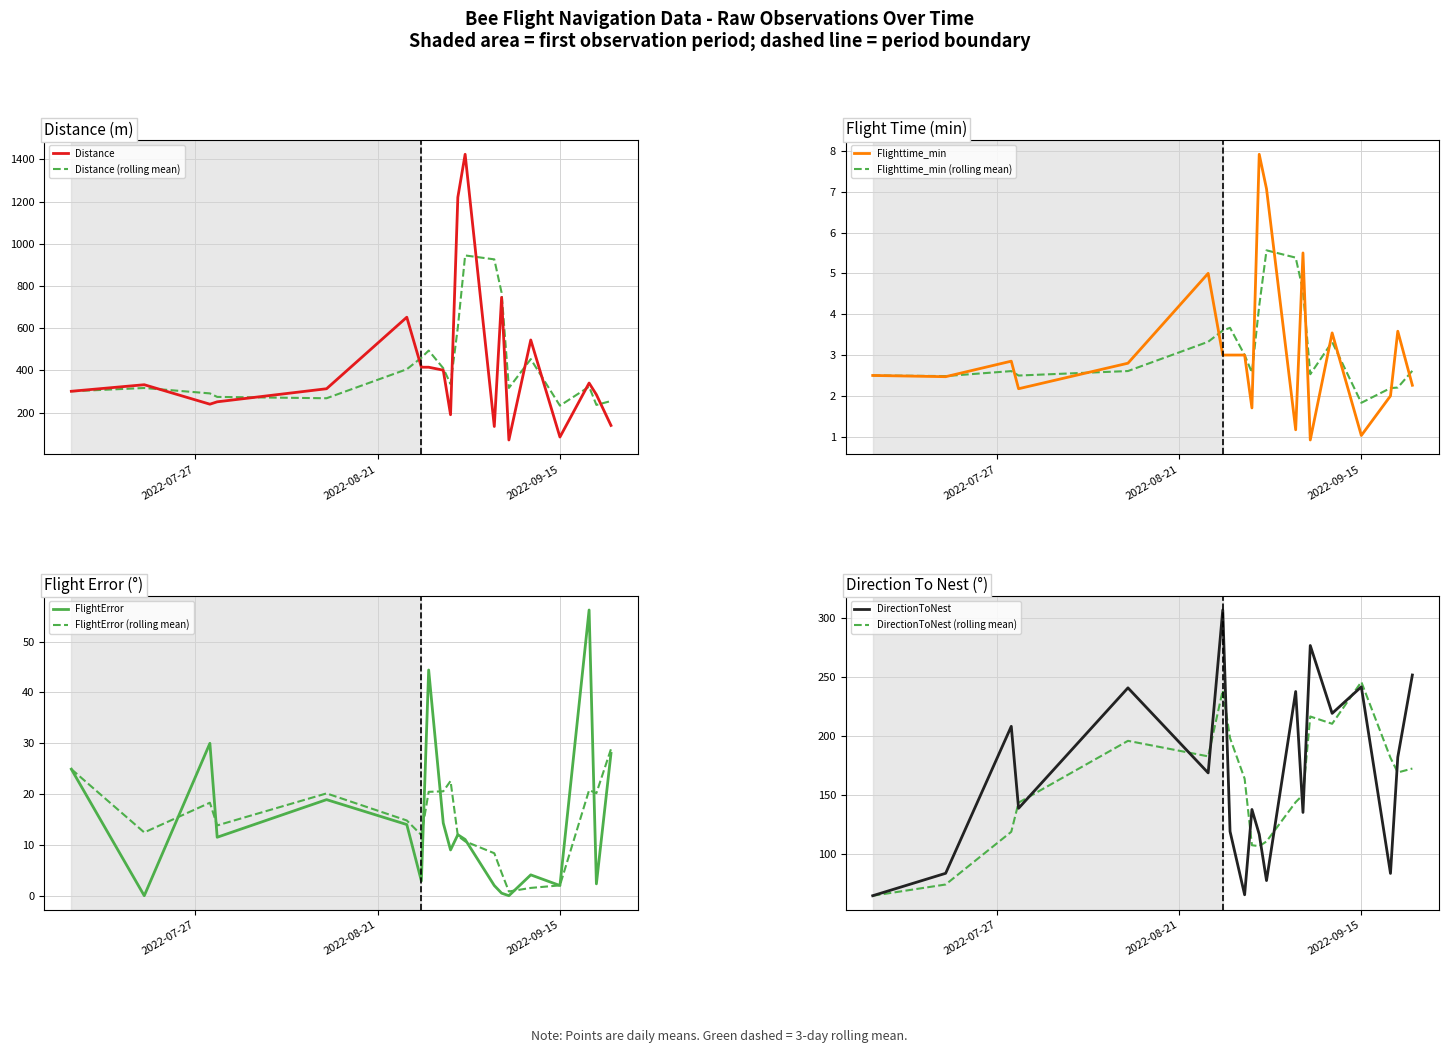

What is the spread (max minus min) of values at 23?

221.2